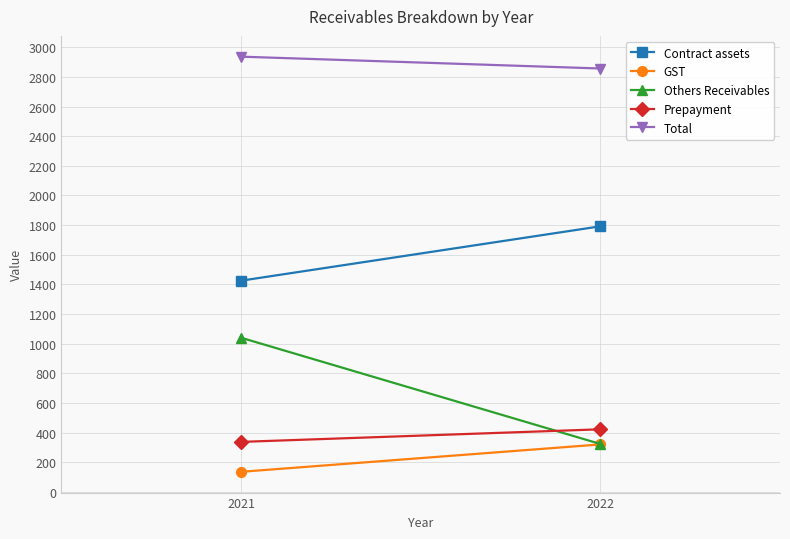

What is the sum of all Prepayment values?

759